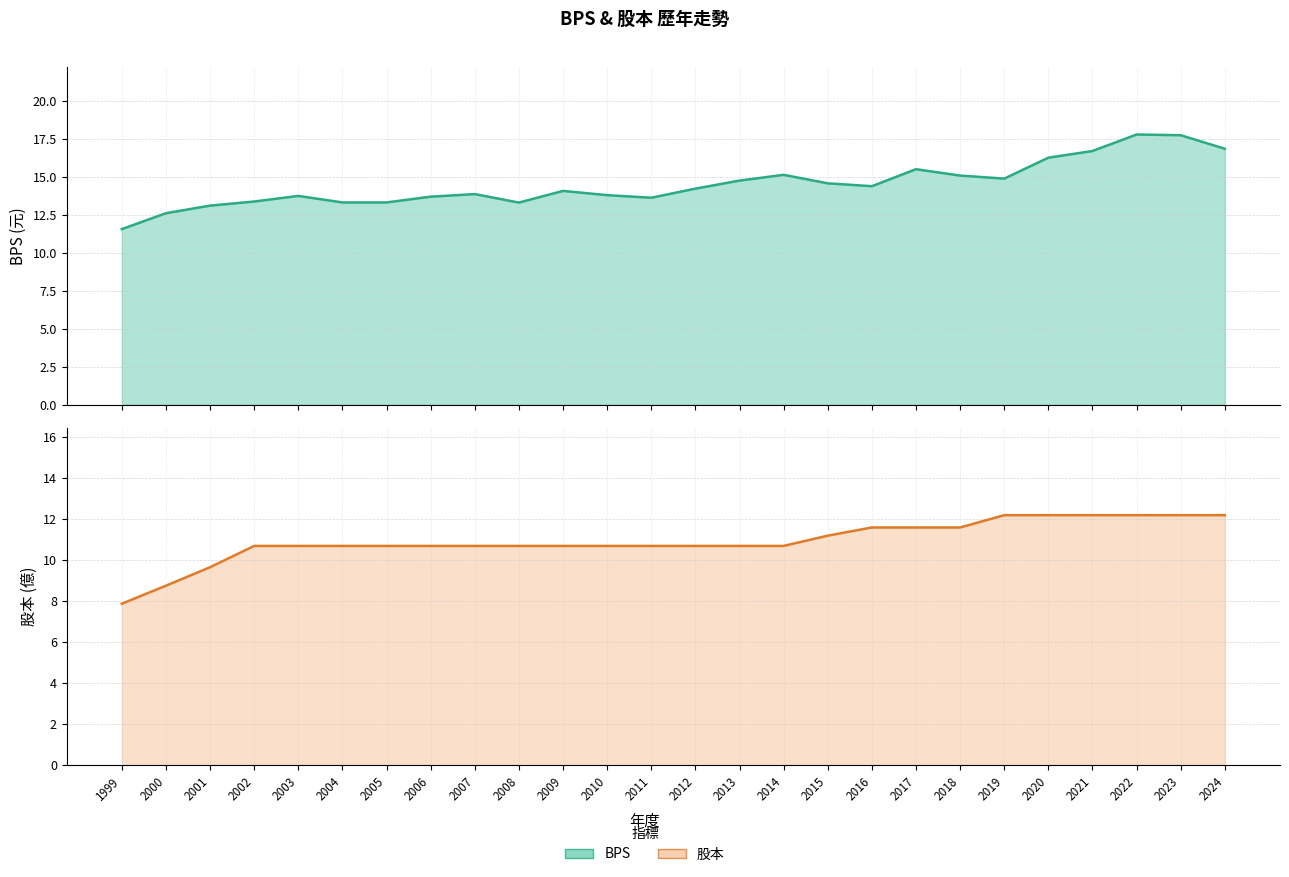

Reading left to right, transcribe all the data shown in this chart.

BPS: 1999=11.6	2000=12.6	2001=13.1	2002=13.4	2003=13.8	2004=13.3	2005=13.3	2006=13.7	2007=13.9	2008=13.3	2009=14.1	2010=13.8	2011=13.6	2012=14.2	2013=14.8	2014=15.2	2015=14.6	2016=14.4	2017=15.5	2018=15.1	2019=14.9	2020=16.3	2021=16.7	2022=17.8	2023=17.8	2024=16.9
股本: 1999=7.9	2000=8.8	2001=9.7	2002=10.7	2003=10.7	2004=10.7	2005=10.7	2006=10.7	2007=10.7	2008=10.7	2009=10.7	2010=10.7	2011=10.7	2012=10.7	2013=10.7	2014=10.7	2015=11.2	2016=11.6	2017=11.6	2018=11.6	2019=12.2	2020=12.2	2021=12.2	2022=12.2	2023=12.2	2024=12.2